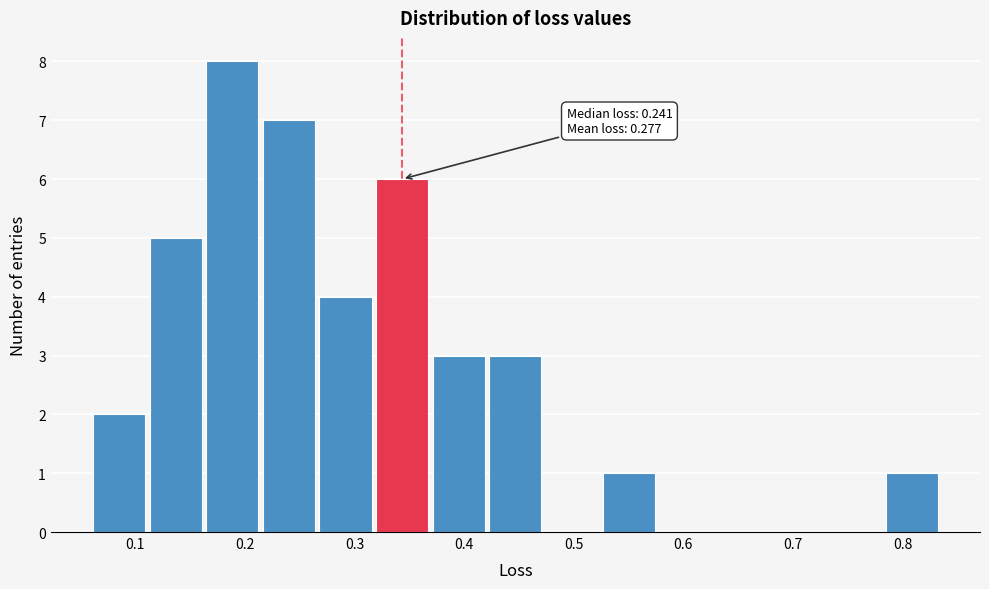

Which range on the x-axis has the tallest bar?

0.16 to 0.21